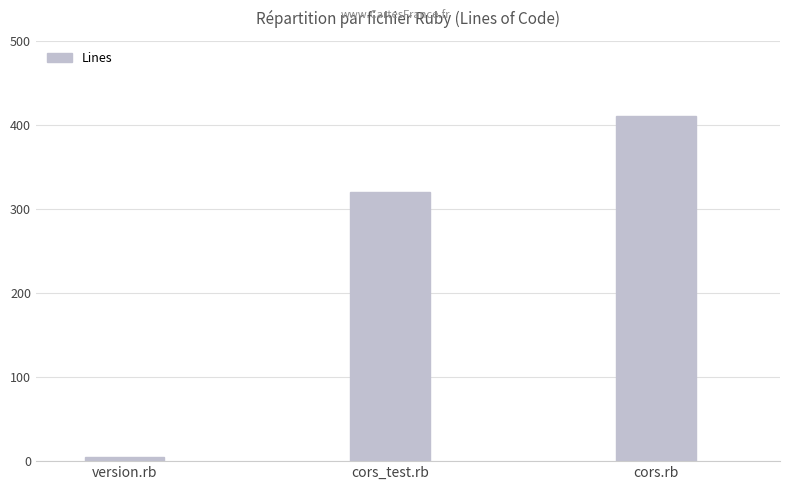

What position from the left is version.rb?

1